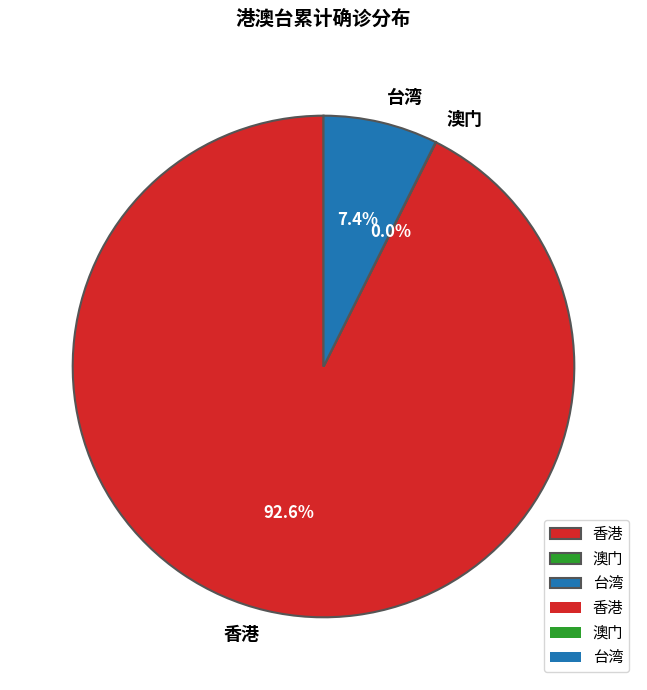

How much of the chart is everything except 香港?

7.4%